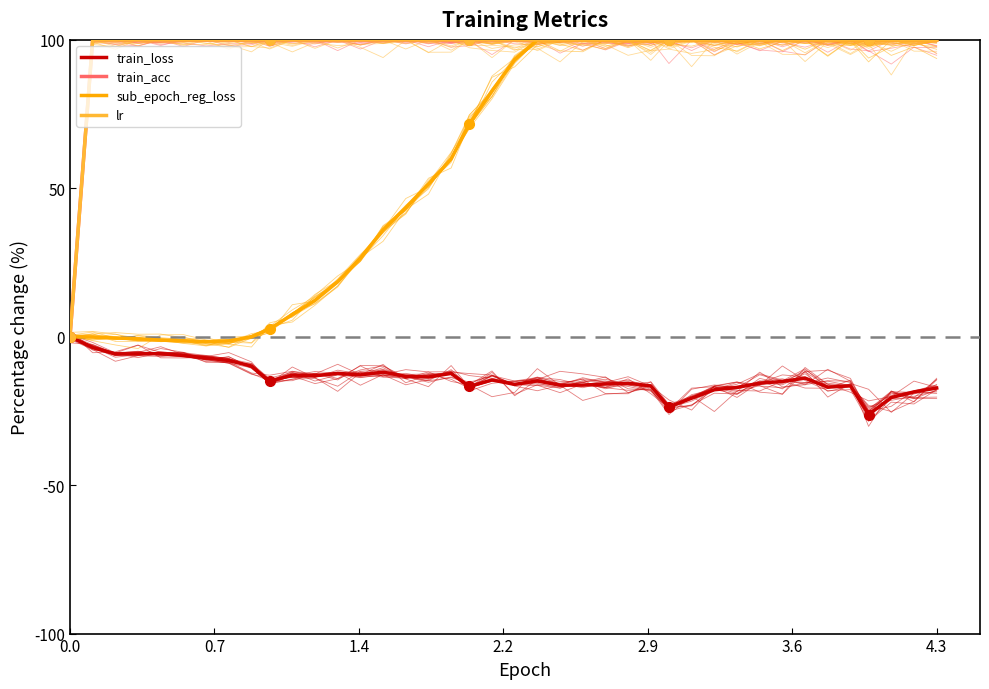

Does the chart have visible grid lines?

No